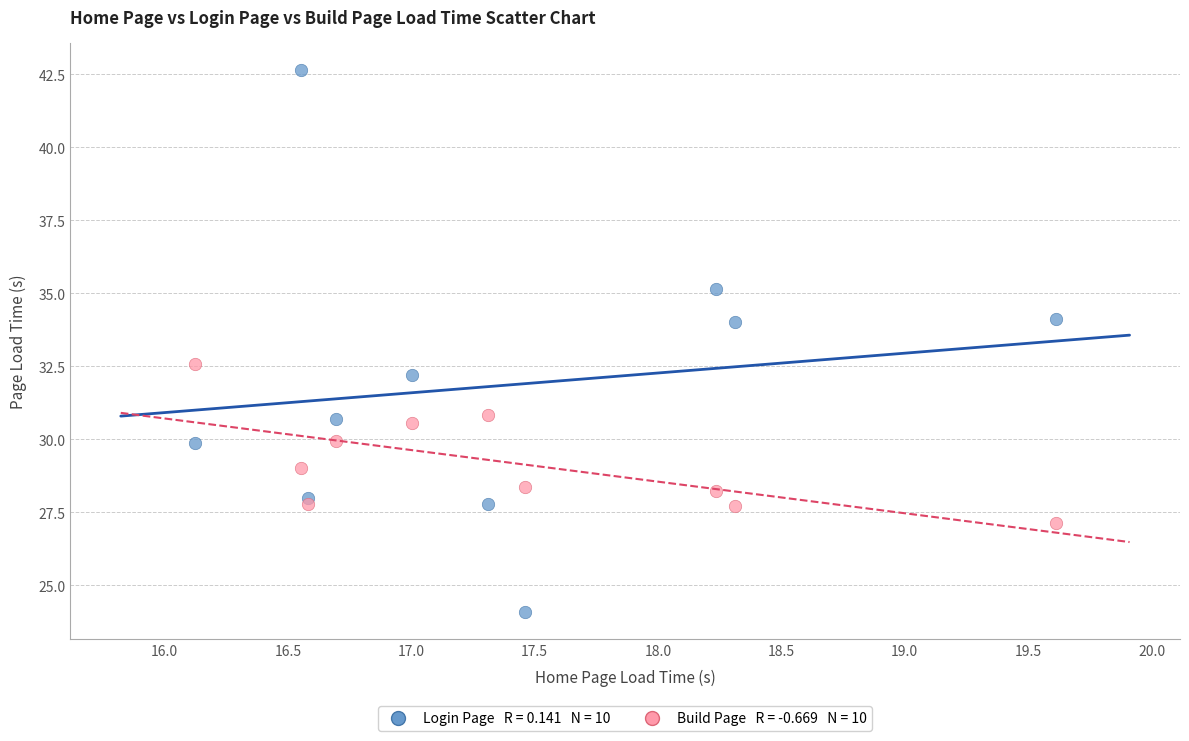

Across all data points, what is the range of X values (max minus min)?

3.5